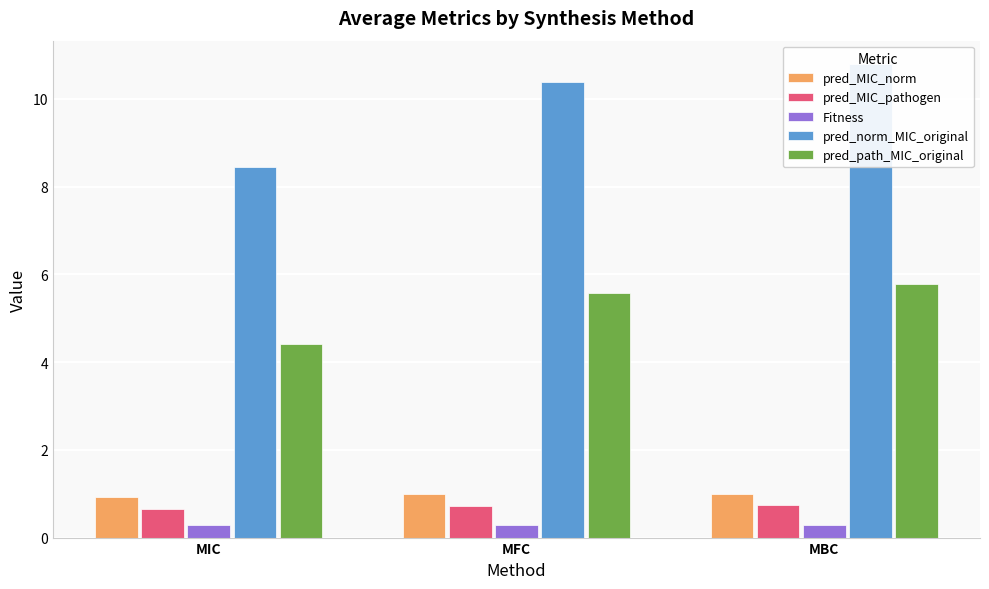

Count the number of categories in the chart.

3